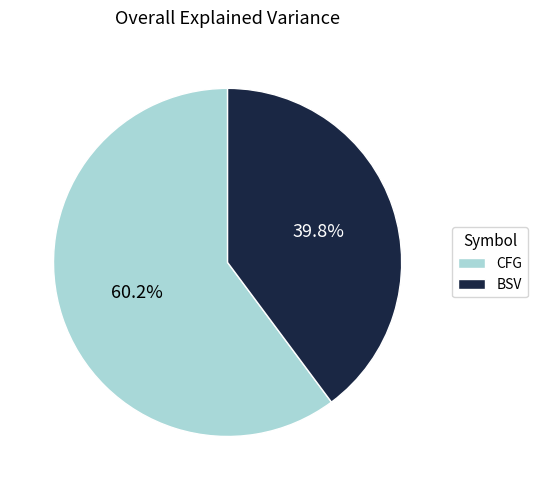

To the nearest percent, what is the combined percentage of BSV and CFG?

100%